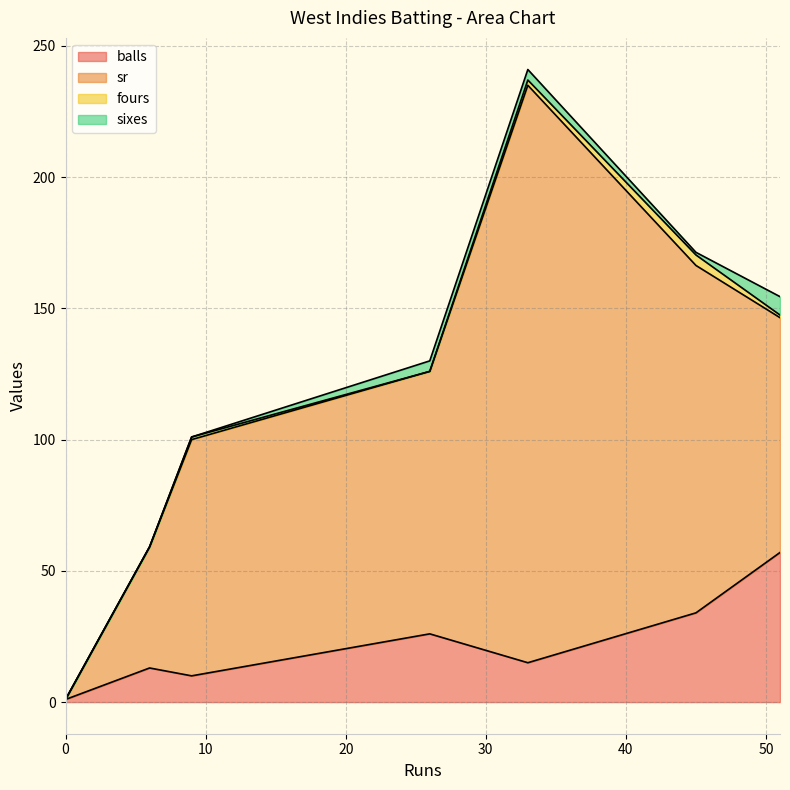

How many categories are shown in the chart?

7